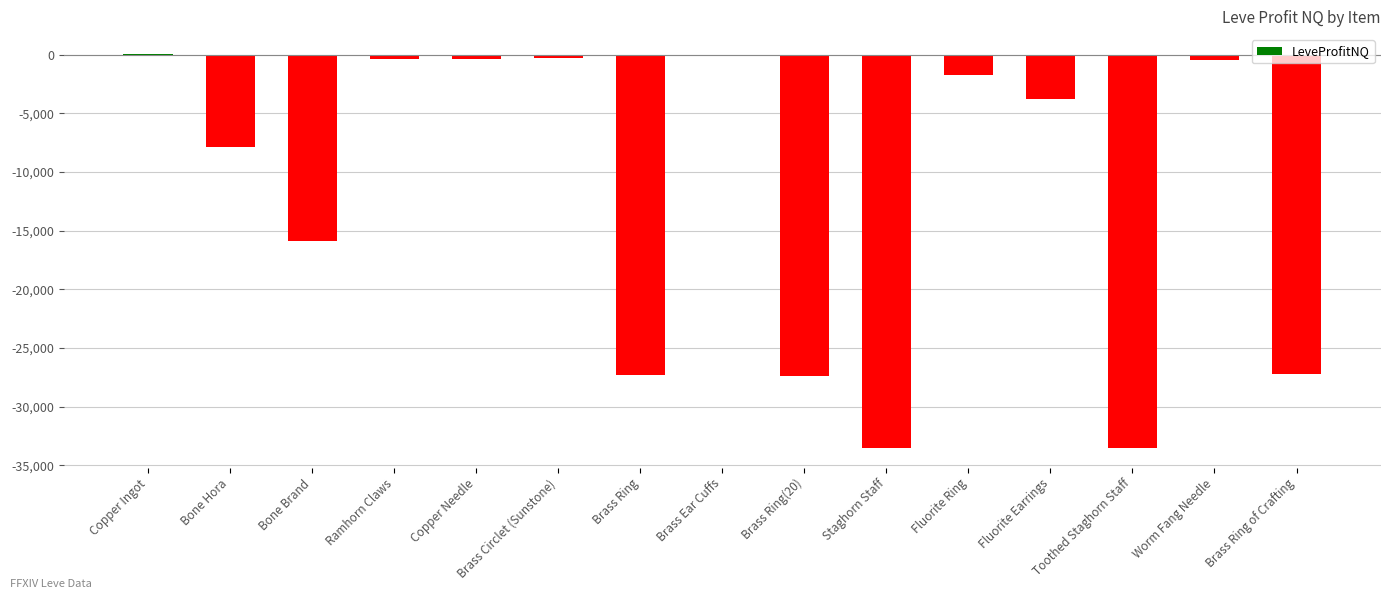

At which label does the data first exceed -3732?

Copper Ingot